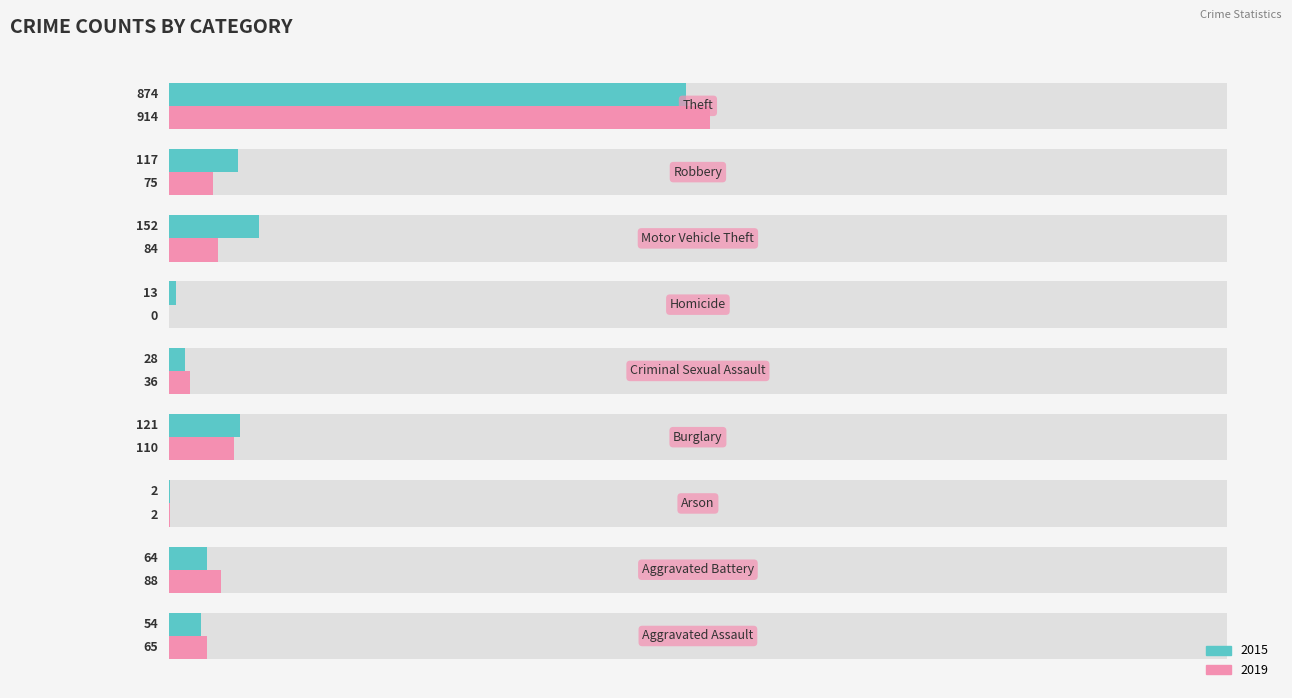

Between Criminal Sexual Assault and Homicide, which series saw the biggest shift?

2019